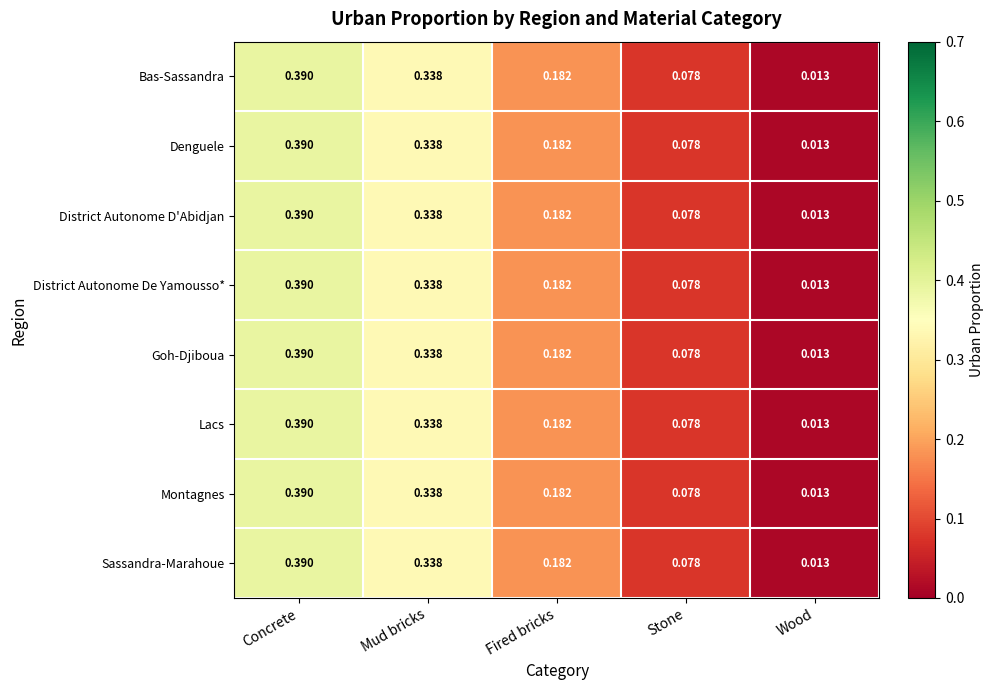

Where is District Autonome De Yamousso* nearest to the value 0?

Wood